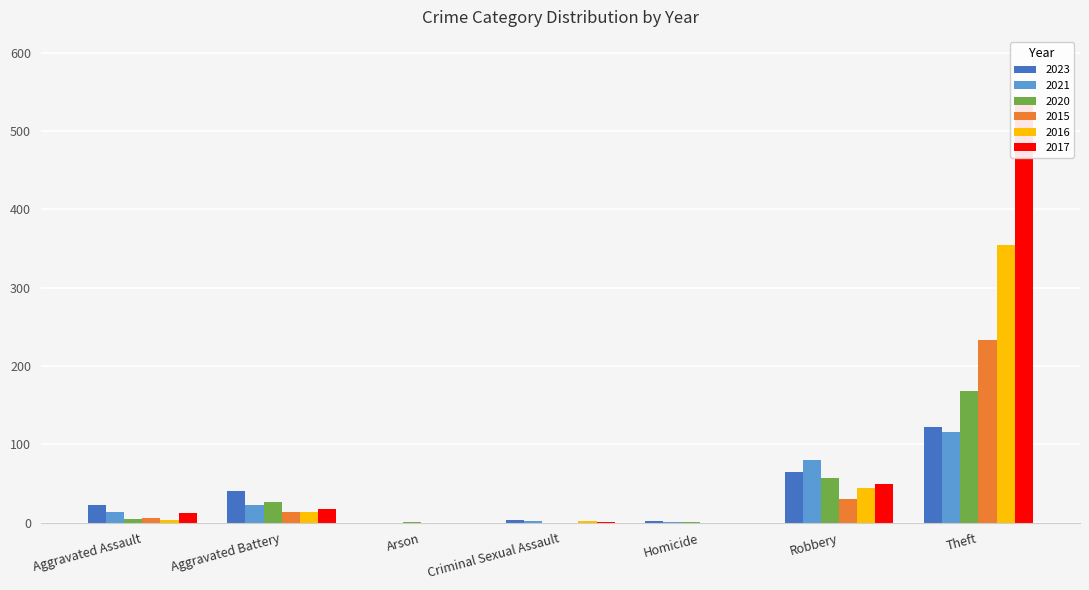

True or false: 2017 has a value of 12 at Aggravated Assault.

True